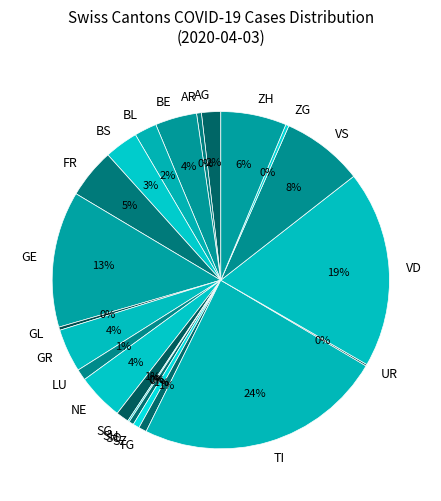

Is it true that ZH is 6% of the pie?

True